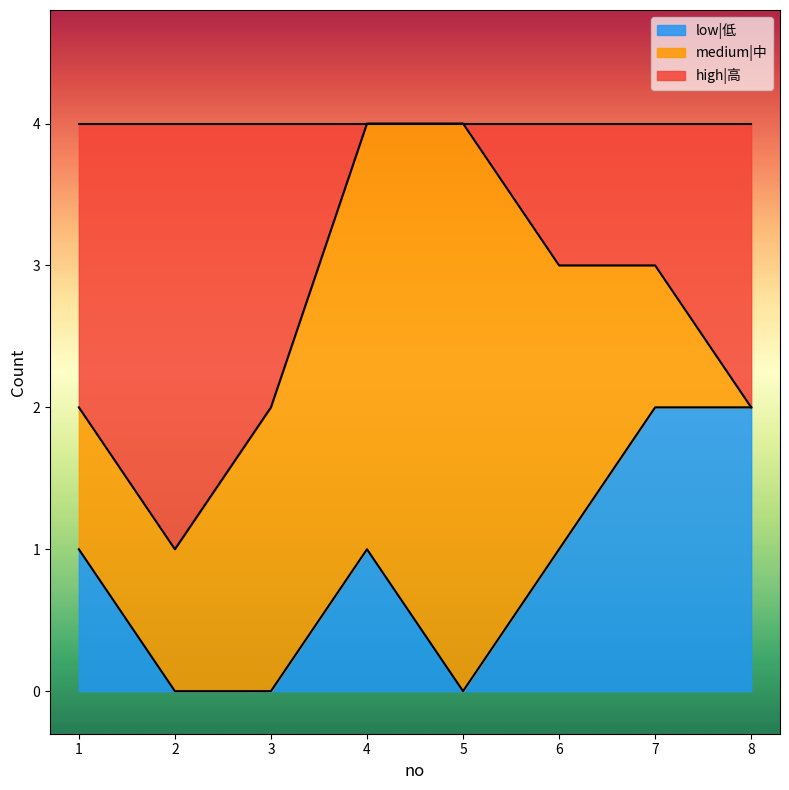

What are all the series names shown in the legend?

low|低, medium|中, high|高